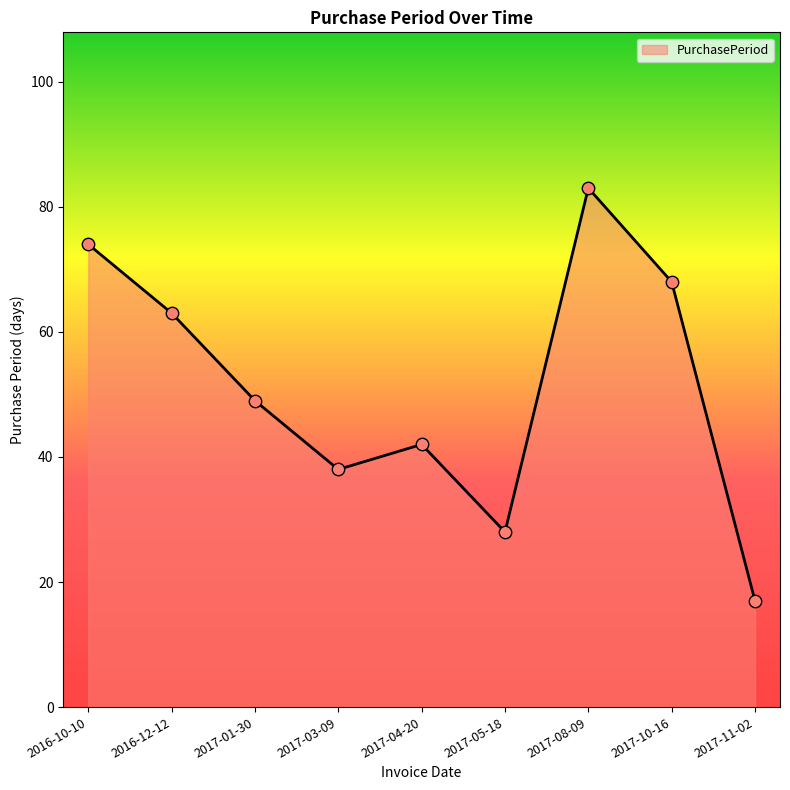

What is the change in value from 2016-10-10 to 2017-10-16?

-6